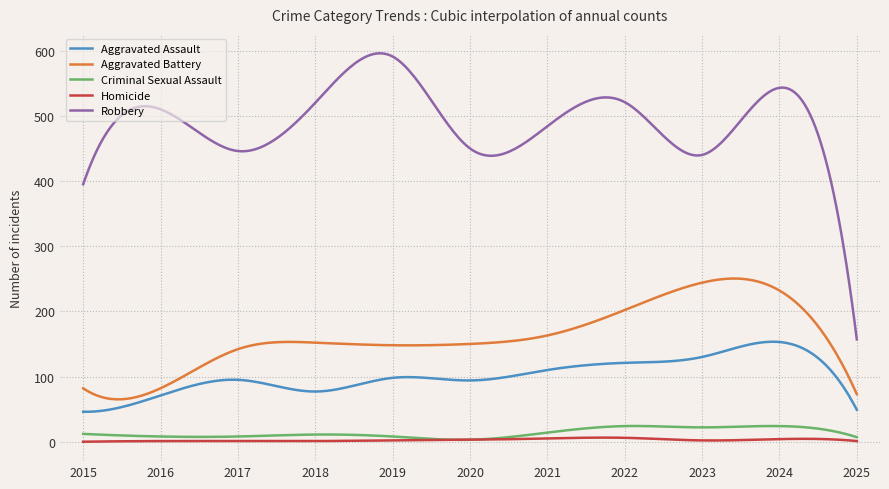

True or false: Aggravated Assault and Homicide cross at least once.

False